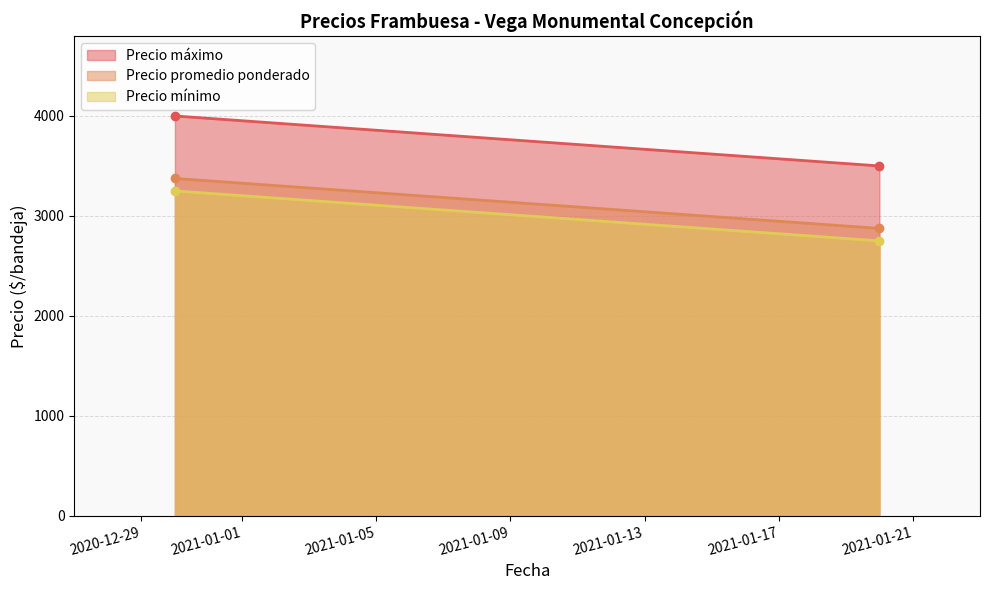

How many lines are shown in the chart?

3